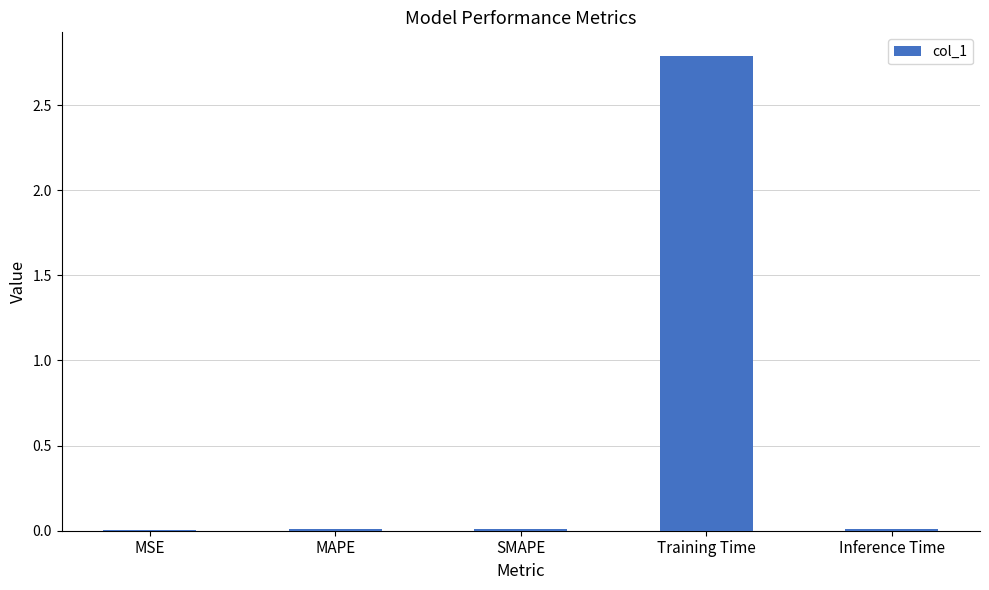

What is the maximum value shown in the chart?

2.8